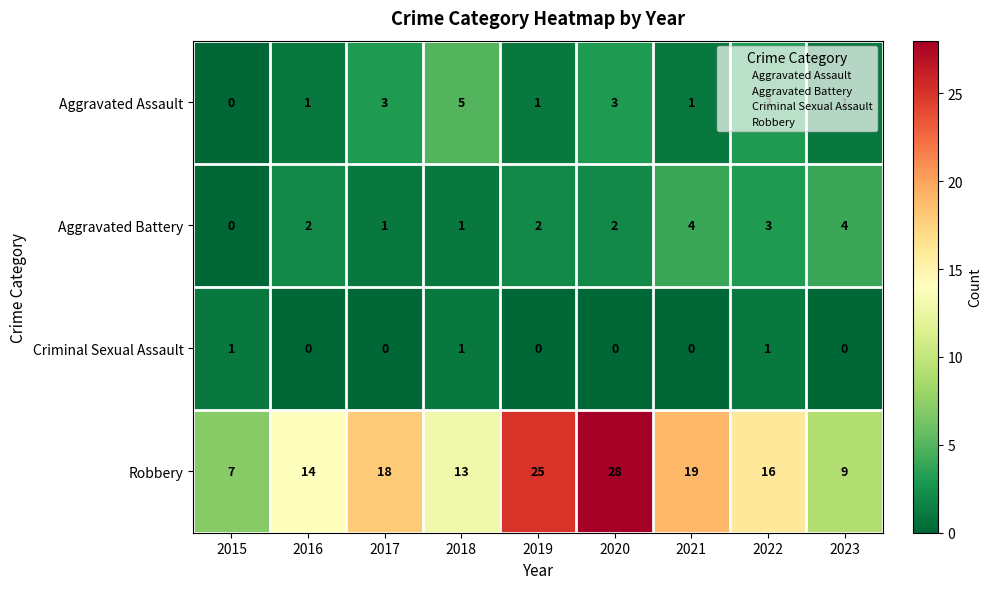

Count the number of categories in the chart.

9